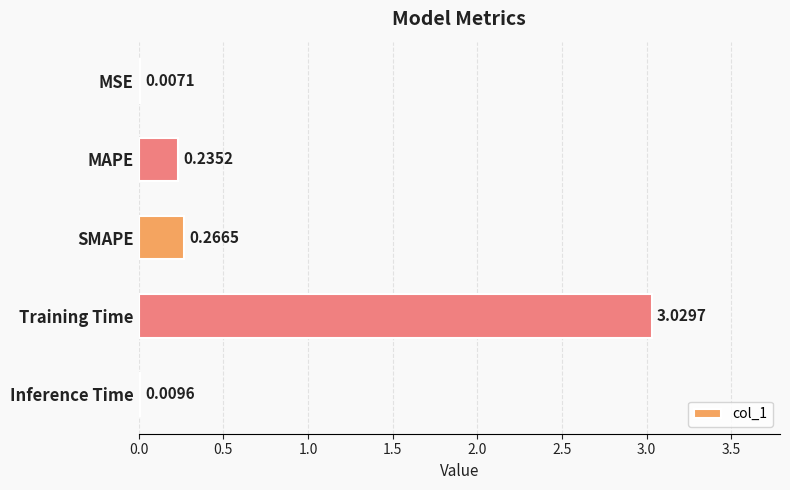

What is the sum of all values?

3.5